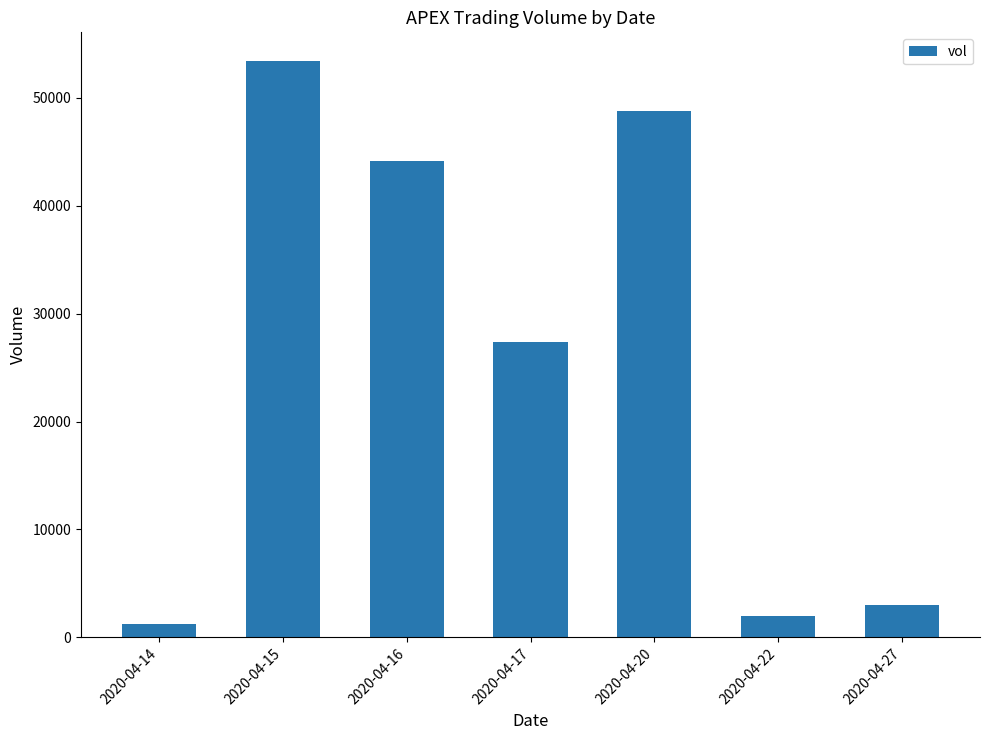

Is it true that the value at 2020-04-16 is 44100?

True